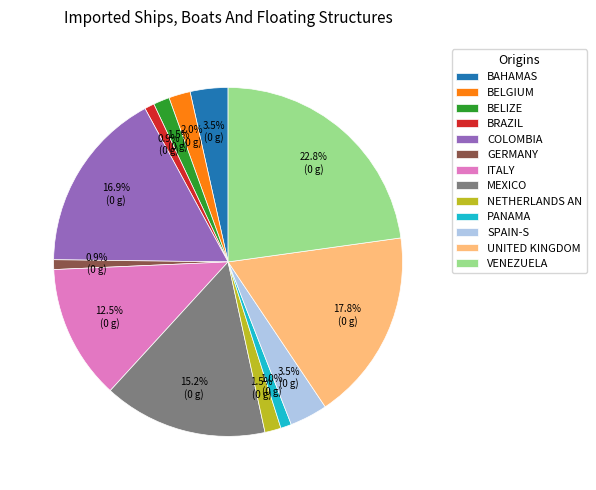

What is the largest slice in the pie chart?

VENEZUELA